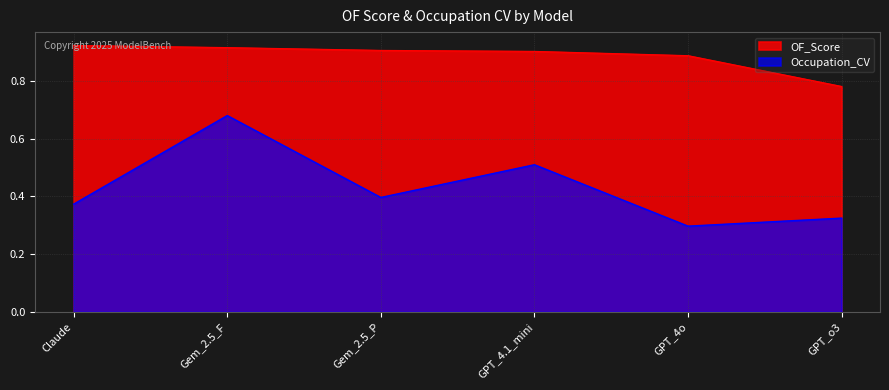

What are all the series names shown in the legend?

OF_Score, Occupation_CV